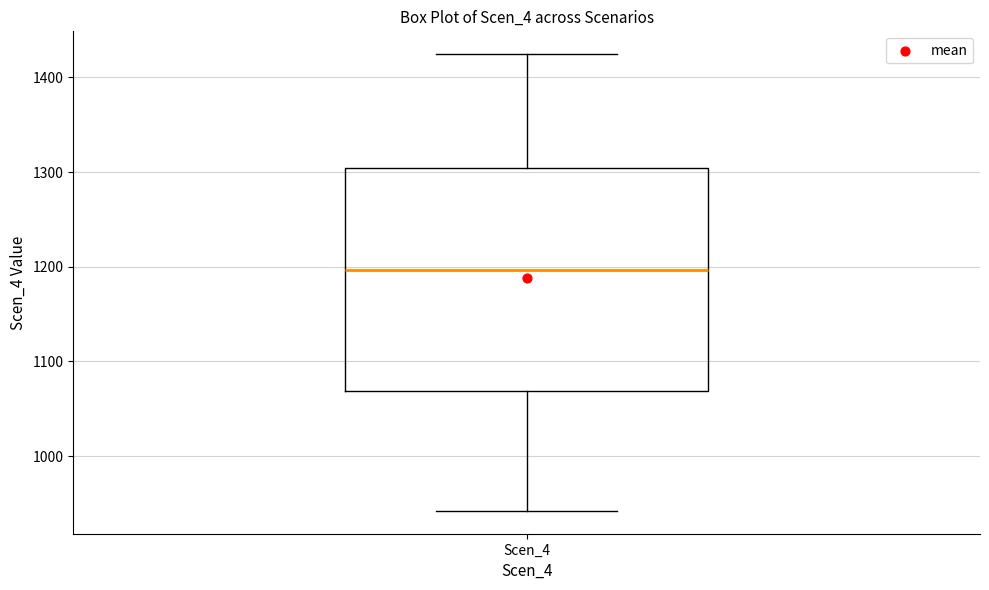

Where is the lower edge of the box for Scen_4 on the y-axis? The values are not printed on the chart, so give them approximately, as read against the axis.

1070